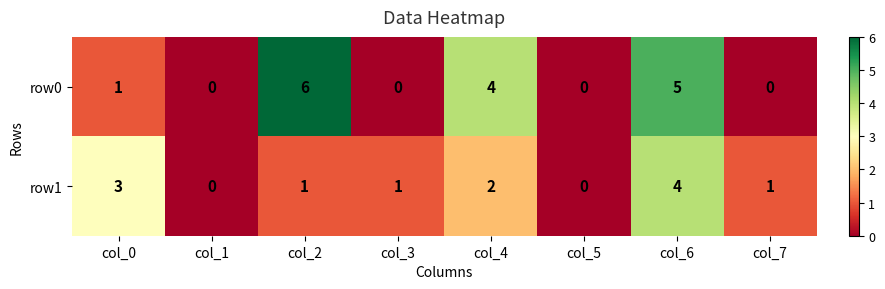

Reading right to left, list all the values displayed in this chart.

row0: 0	5	0	4	0	6	0	1
row1: 1	4	0	2	1	1	0	3